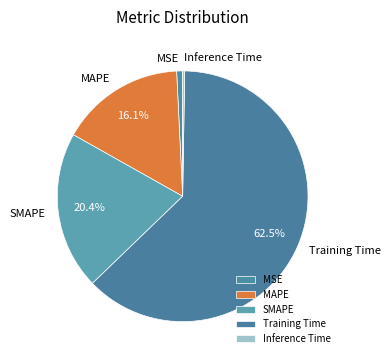

Do SMAPE and MAPE together represent more than half of the pie?

No